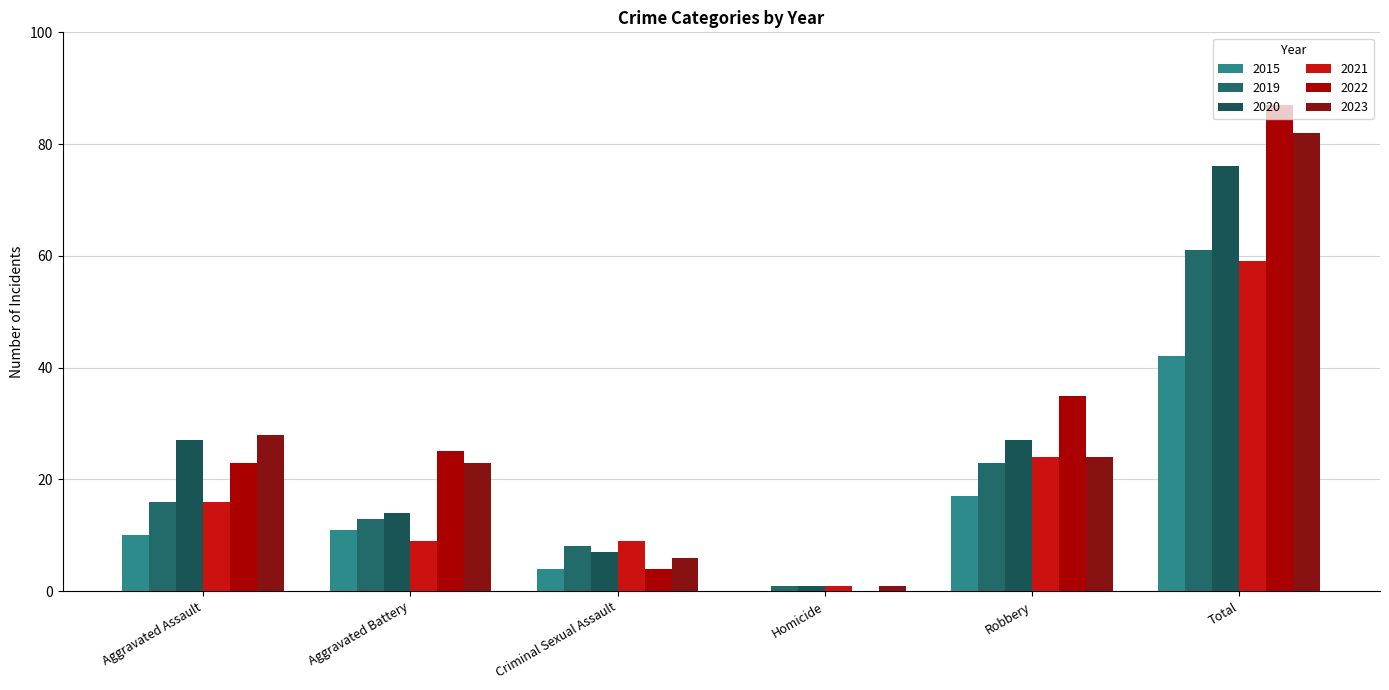

Reading right to left, what are all the values shown in this chart?

2015: Total=42	Robbery=17	Homicide=0	Criminal Sexual Assault=4	Aggravated Battery=11	Aggravated Assault=10
2019: Total=61	Robbery=23	Homicide=1	Criminal Sexual Assault=8	Aggravated Battery=13	Aggravated Assault=16
2020: Total=76	Robbery=27	Homicide=1	Criminal Sexual Assault=7	Aggravated Battery=14	Aggravated Assault=27
2021: Total=59	Robbery=24	Homicide=1	Criminal Sexual Assault=9	Aggravated Battery=9	Aggravated Assault=16
2022: Total=87	Robbery=35	Homicide=0	Criminal Sexual Assault=4	Aggravated Battery=25	Aggravated Assault=23
2023: Total=82	Robbery=24	Homicide=1	Criminal Sexual Assault=6	Aggravated Battery=23	Aggravated Assault=28